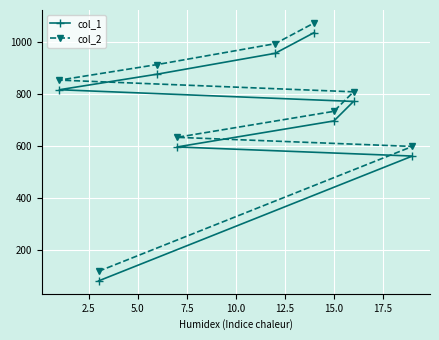

At how many categories does at least one series exceed 369?

8